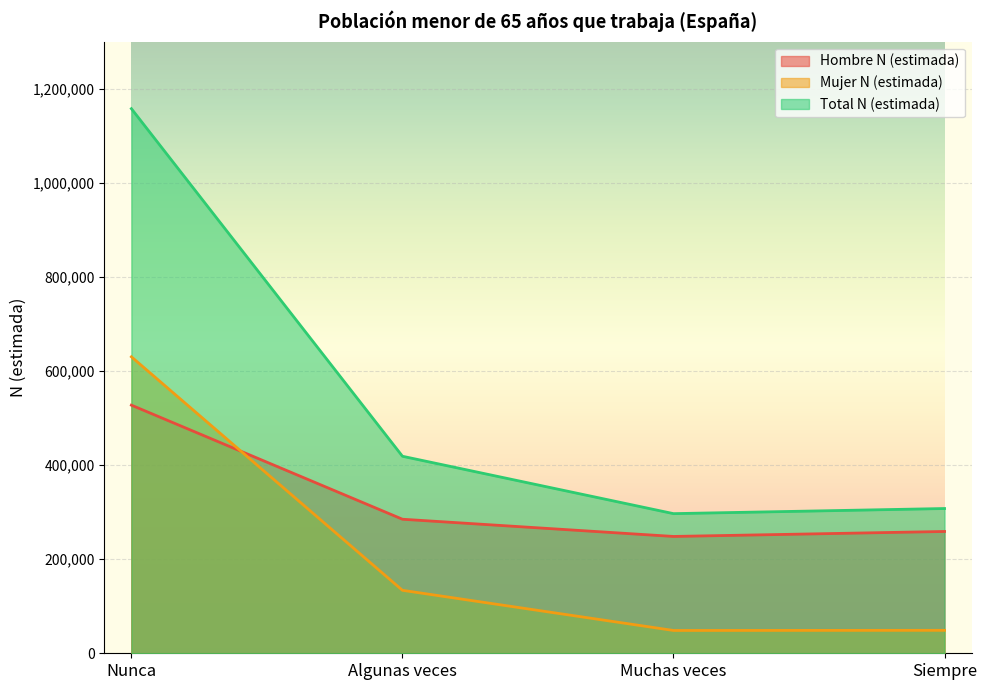

The Hombre N (estimada) series shows 366822 at Siempre. True or false?

False